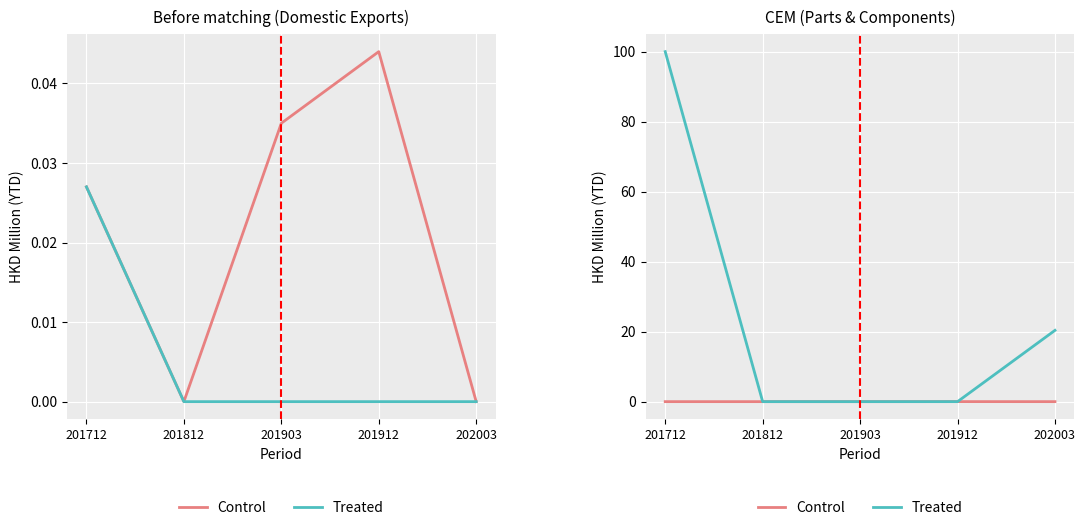

What are all the series names shown in the legend?

Control, Treated